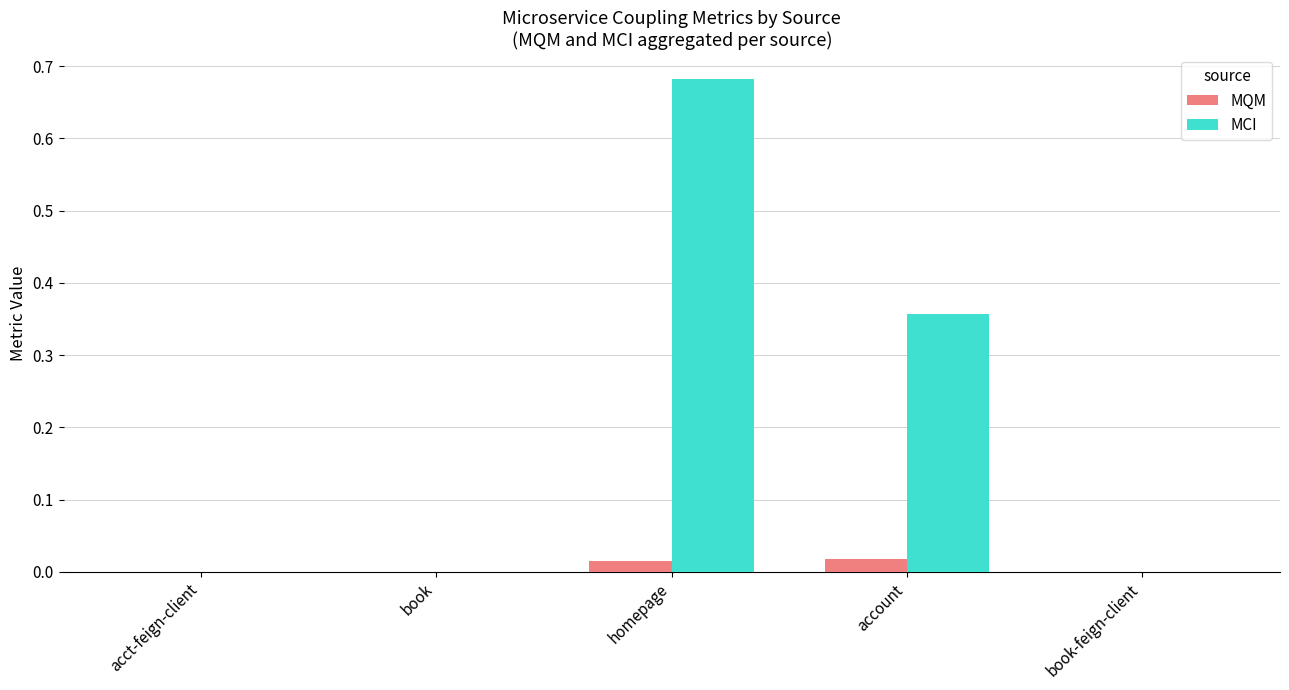

Between acct-feign-client and account, which series saw the biggest shift?

MCI